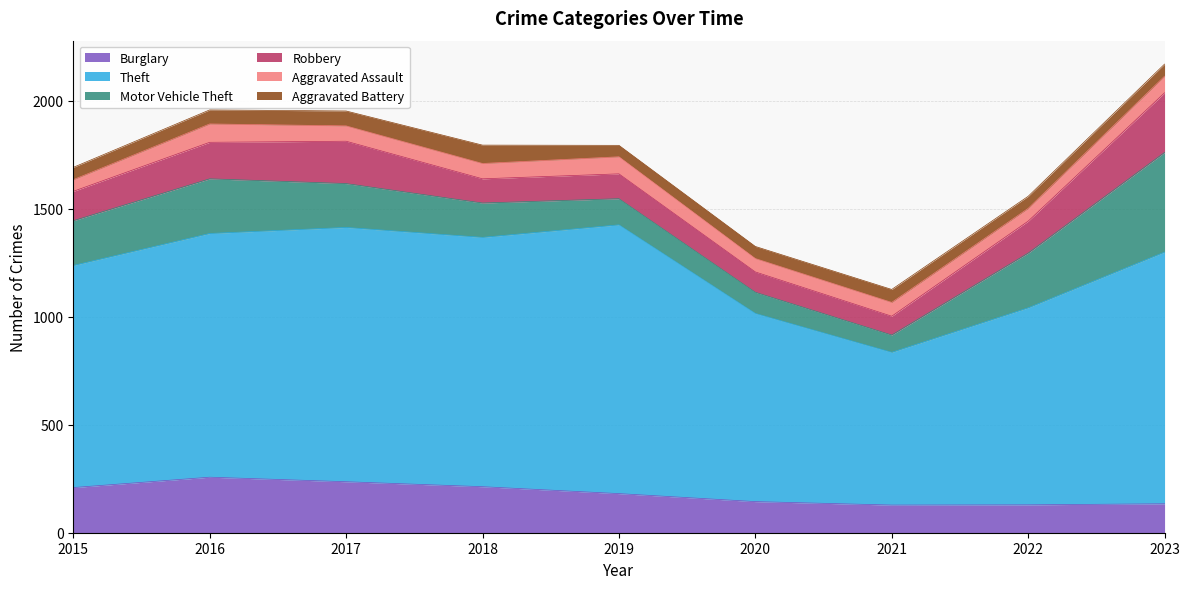

Which series has the largest total across all categories?

Theft